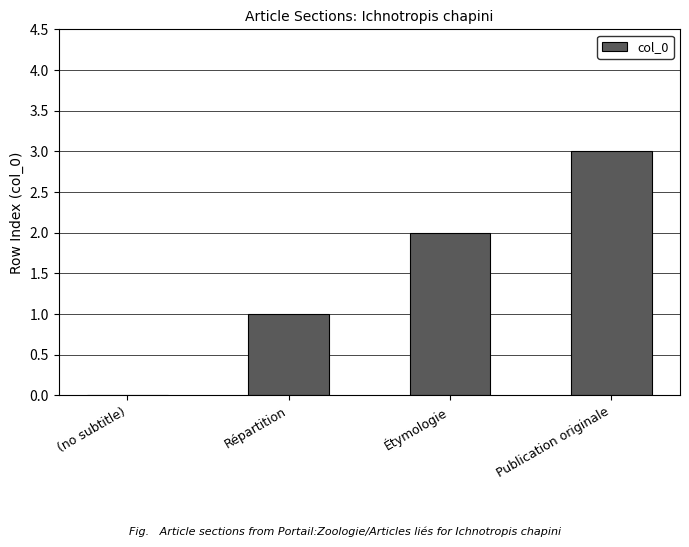

Read the value at Publication originale.

3